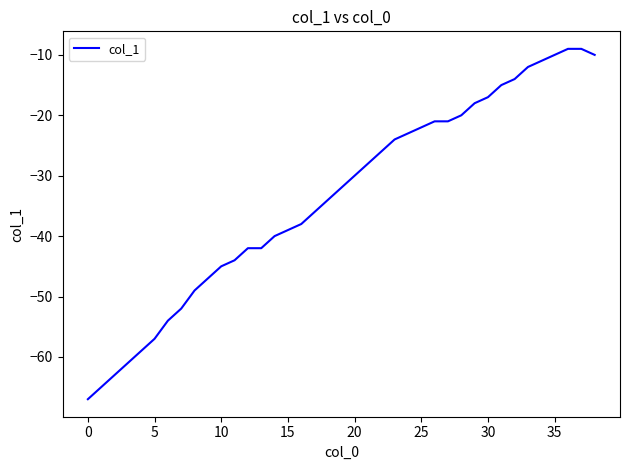

What is the smallest value displayed?

-67